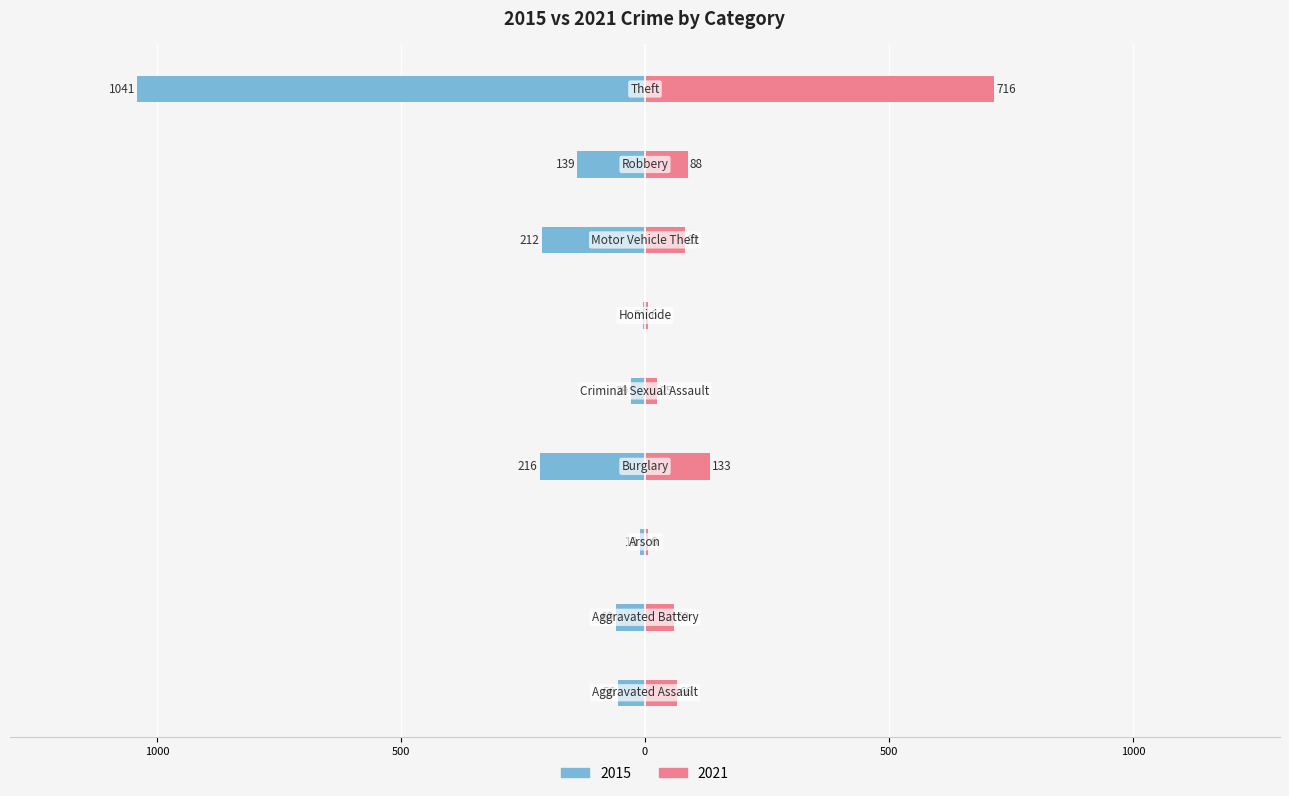

True or false: 2015 has a value of -45 at Criminal Sexual Assault.

False